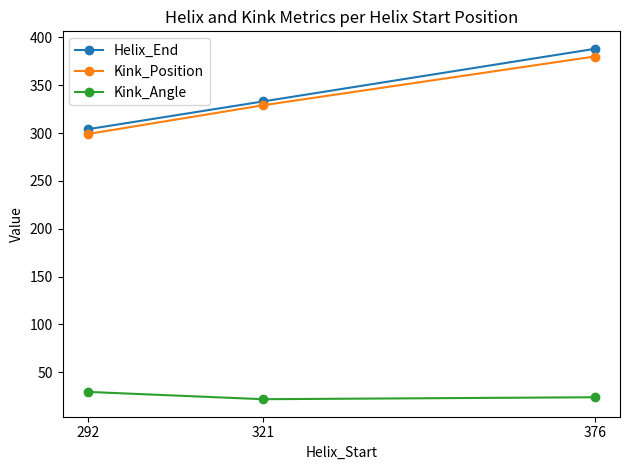

What is the sum of the Kink_Angle values at 321 and 292?

51.3